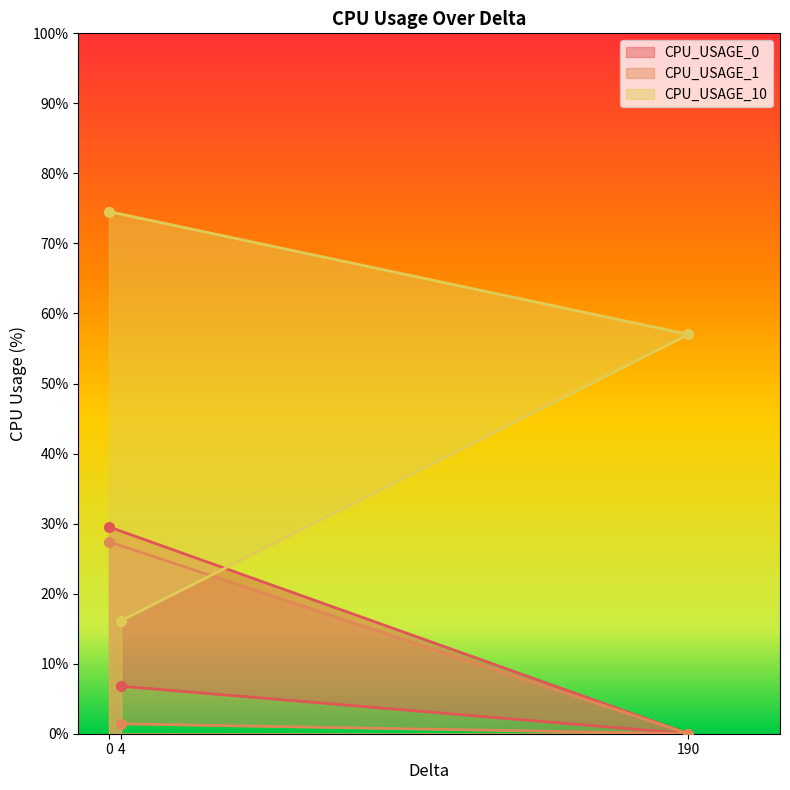

What is the total value across all series at 190?

57.0